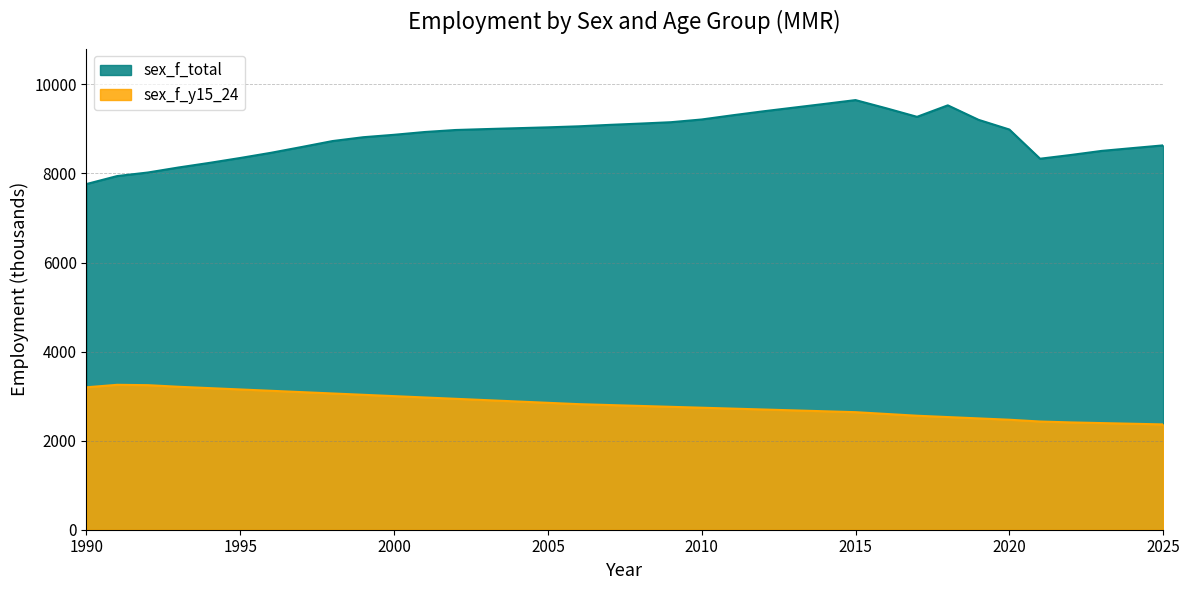

True or false: sex_f_y15_24 has more than 1 points higher than both neighbors.

False